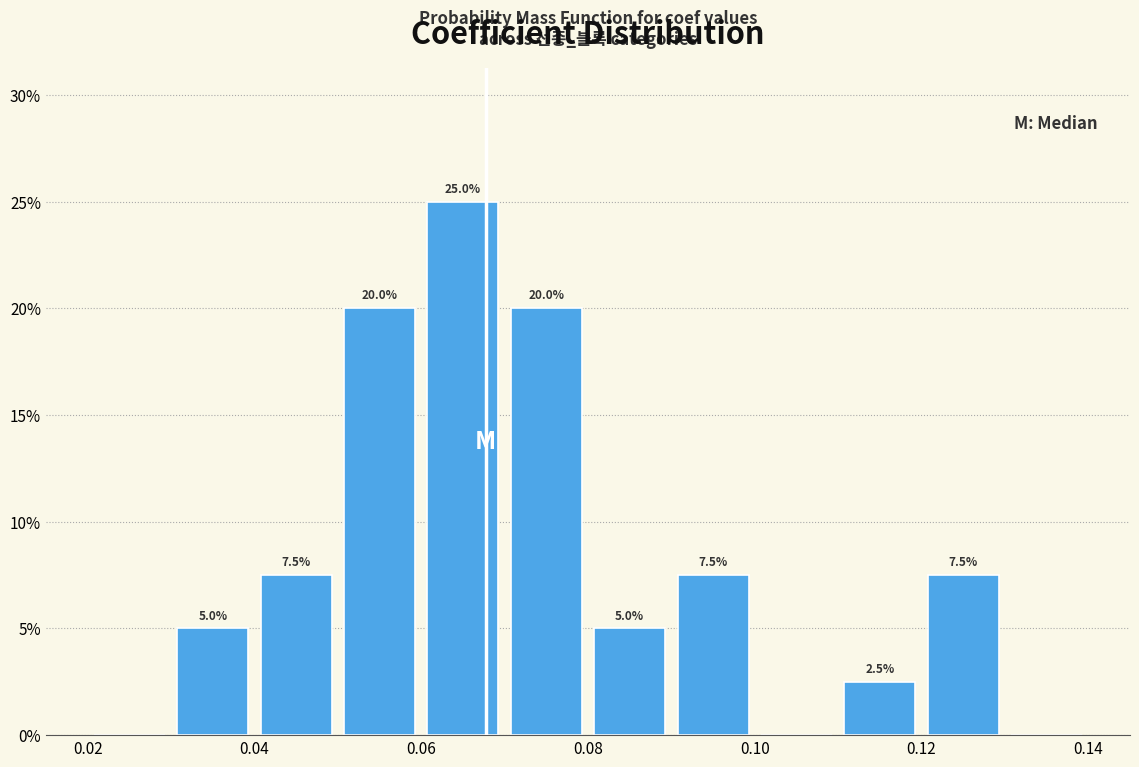

Over which range of the x-axis is the bar tallest?

0.06 to 0.07